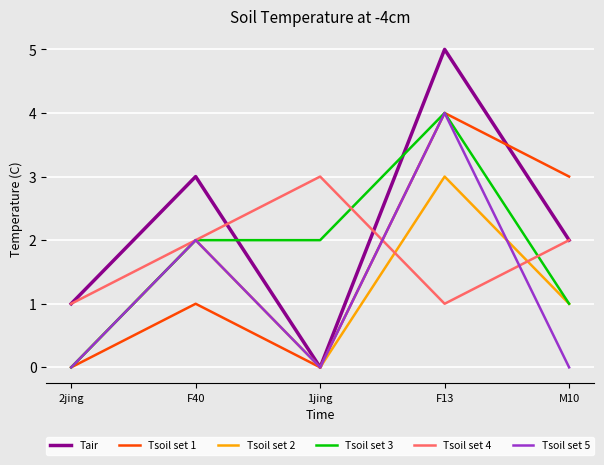

Count the number of categories in the chart.

5